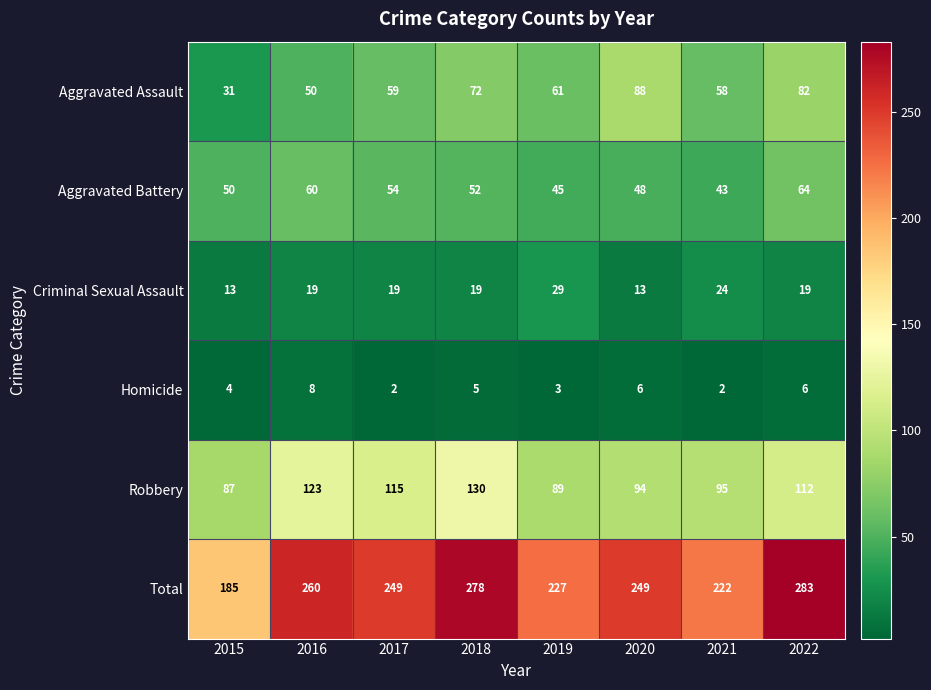

At which label does Aggravated Battery reach its minimum?

2021